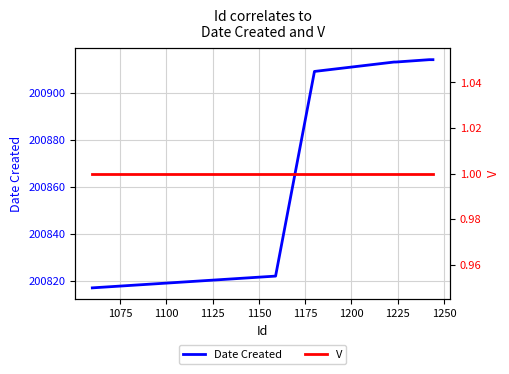

What is the maximum value for Date Created?

200914